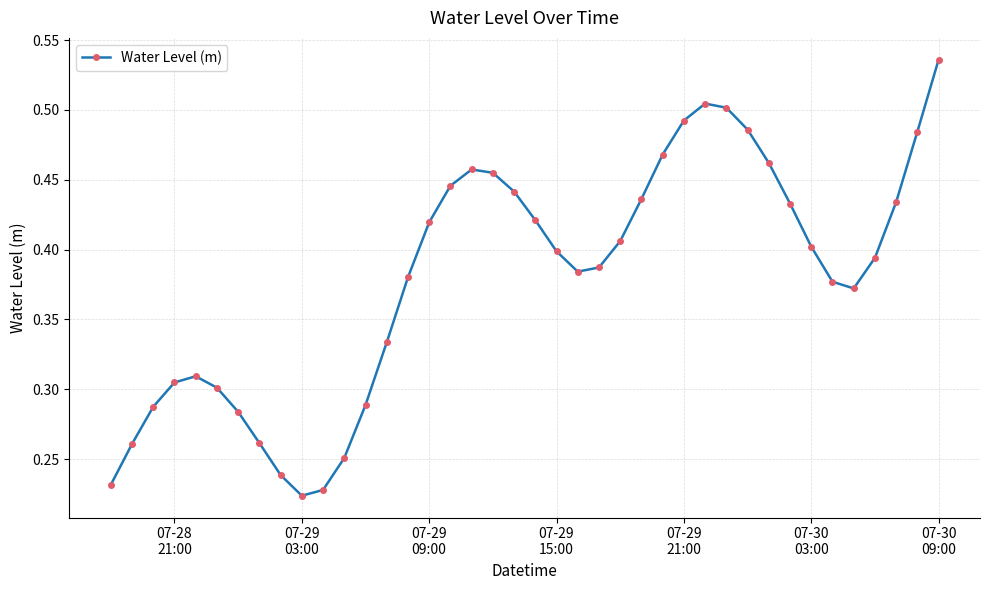

How many lines are shown in the chart?

1